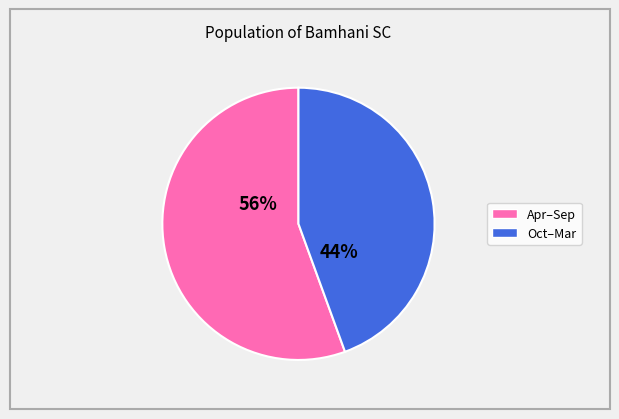

Is there a majority slice in this chart?

Yes